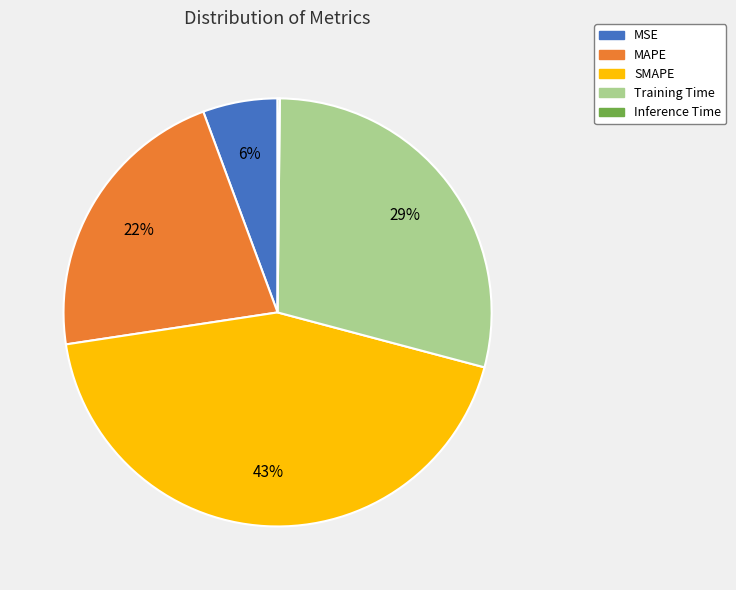

Which slice is the largest?

SMAPE